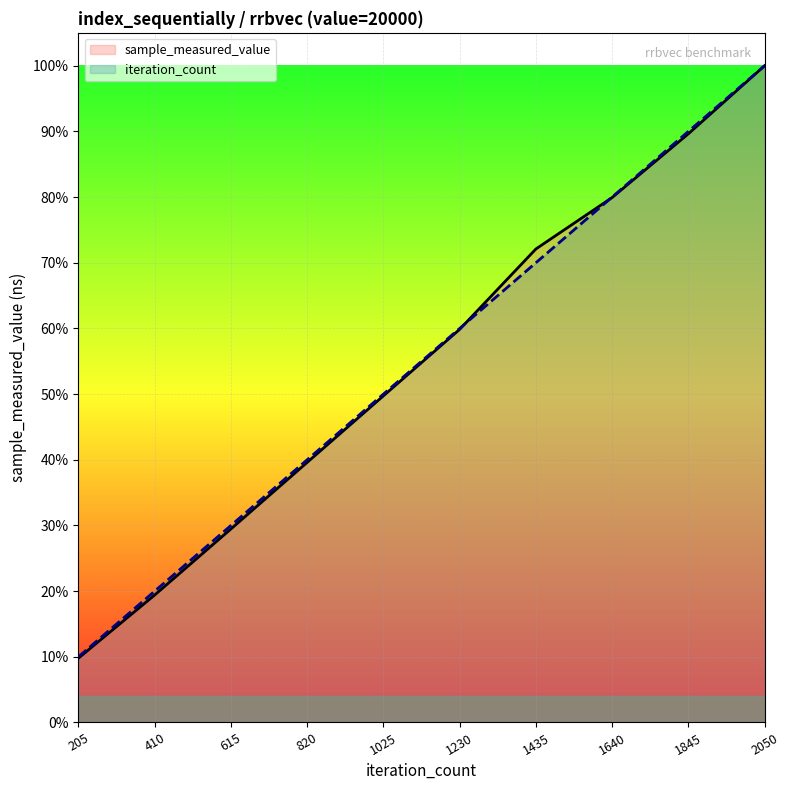

Reading left to right, what are all the values shown in this chart?

sample_measured_value: 205=0.1	410=0.2	615=0.3	820=0.4	1025=0.5	1230=0.6	1435=0.7	1640=0.8	1845=0.9	2050=1.0
iteration_count: 205=0.1	410=0.2	615=0.3	820=0.4	1025=0.5	1230=0.6	1435=0.7	1640=0.8	1845=0.9	2050=1.0